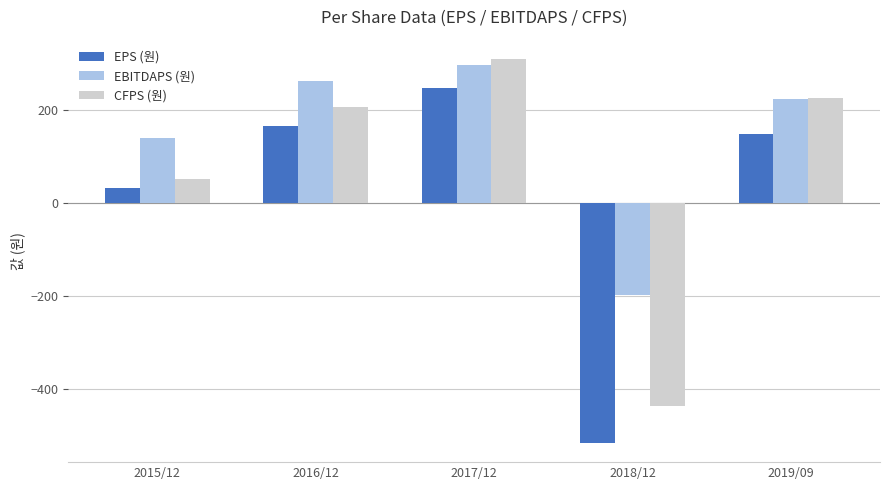

What value does the EBITDAPS (원) series have at 2015/12, to the nearest 5?

140